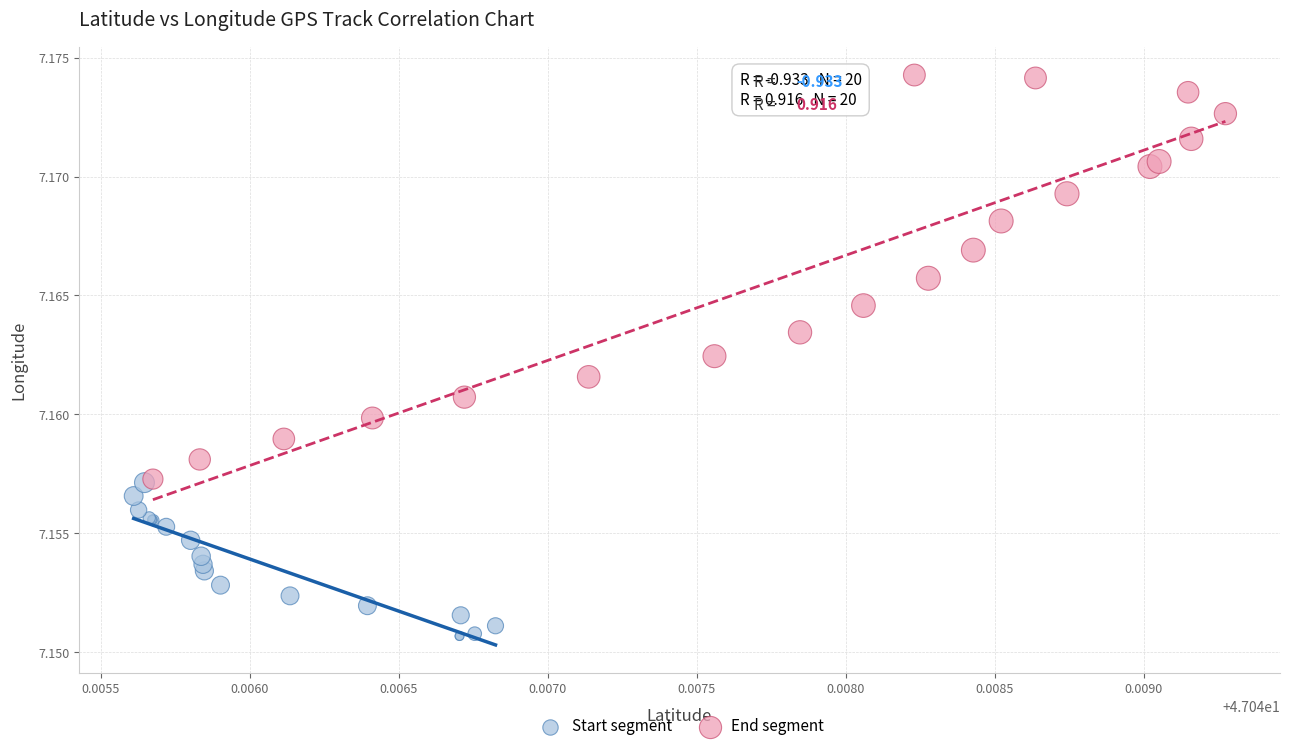

Which series has the largest Y range (max minus min)?

End segment